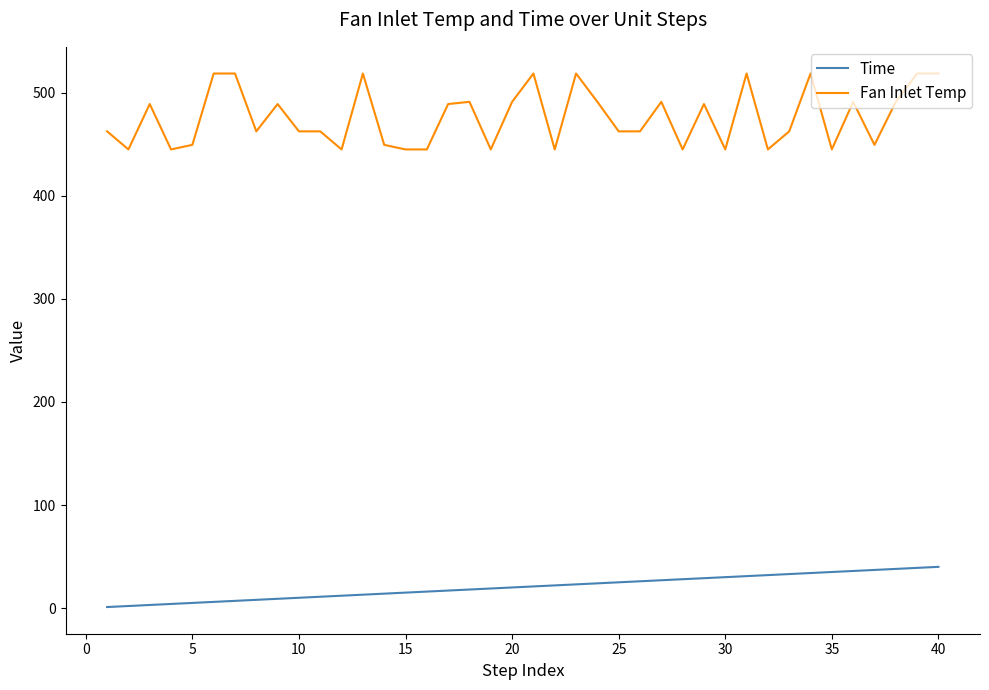

Which series has the largest range (max minus min)?

Fan Inlet Temp